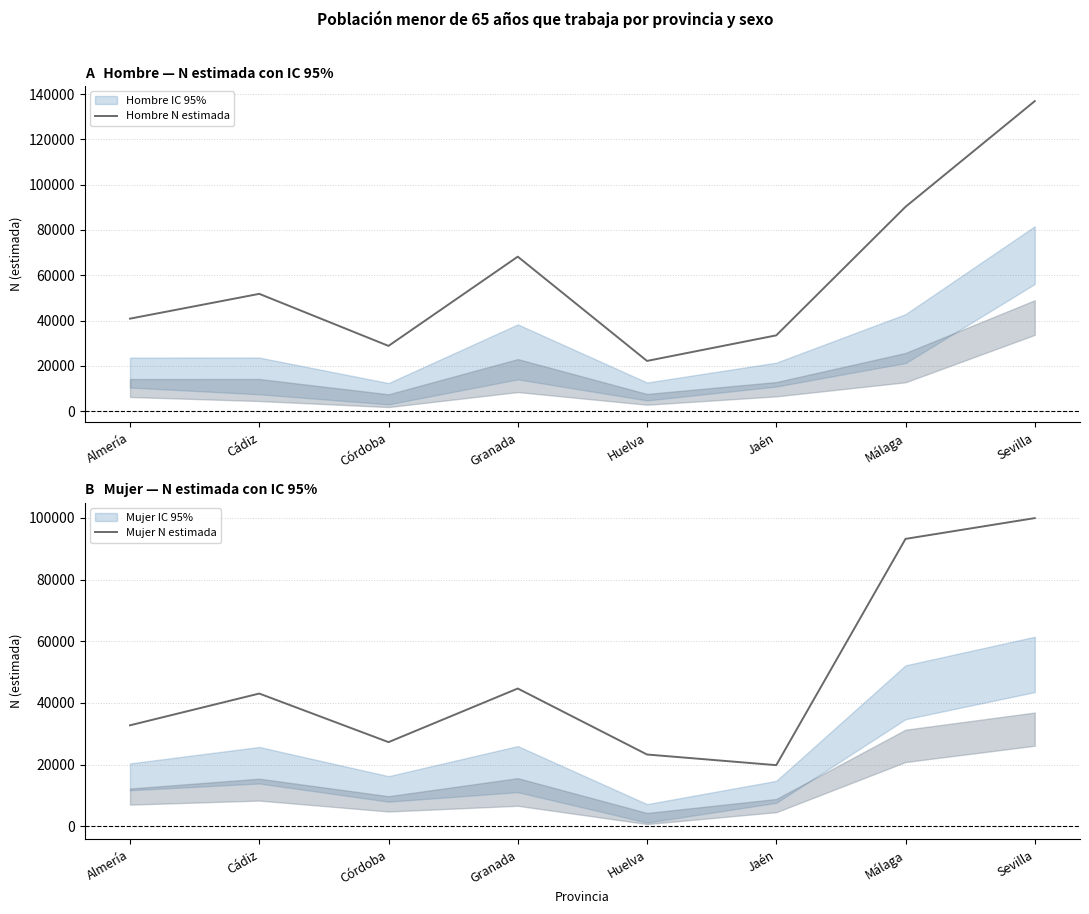

What is the difference between the second highest and second lowest values in the Hombre N estimada series?

61425